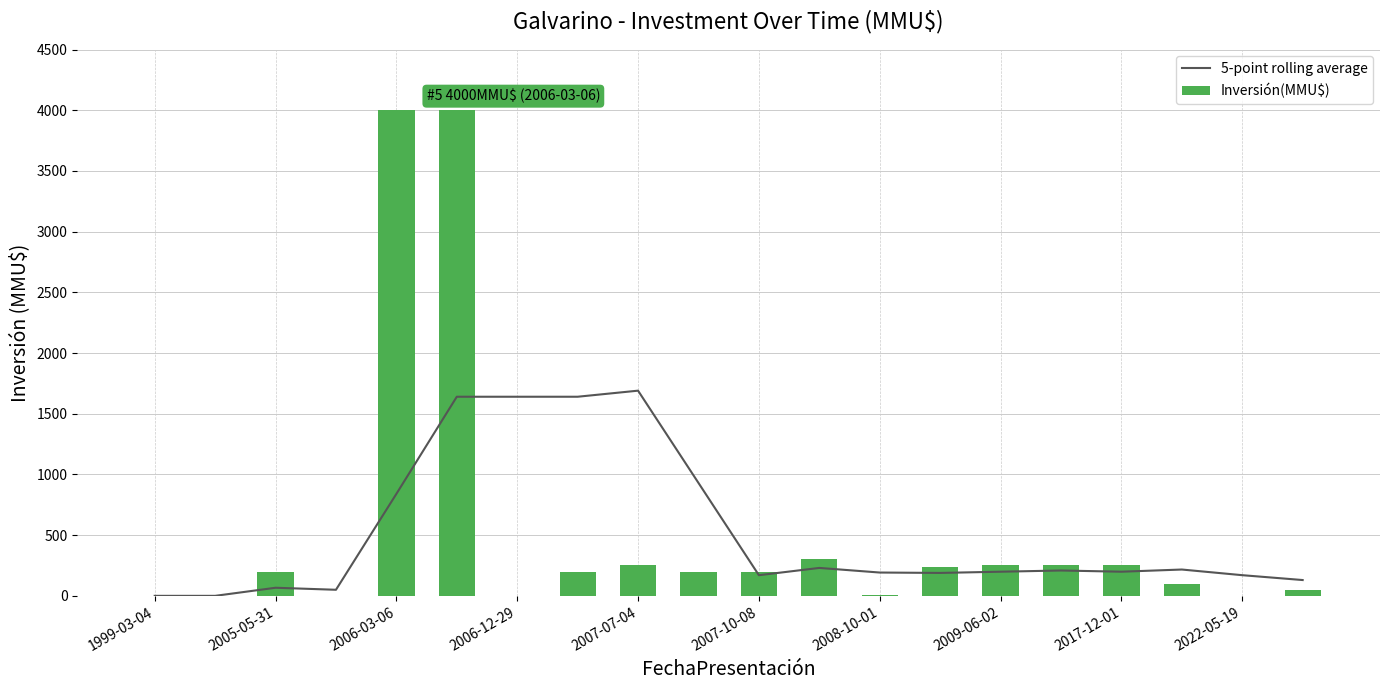

What are all the series names shown in the legend?

5-point rolling average, Inversión(MMU$)